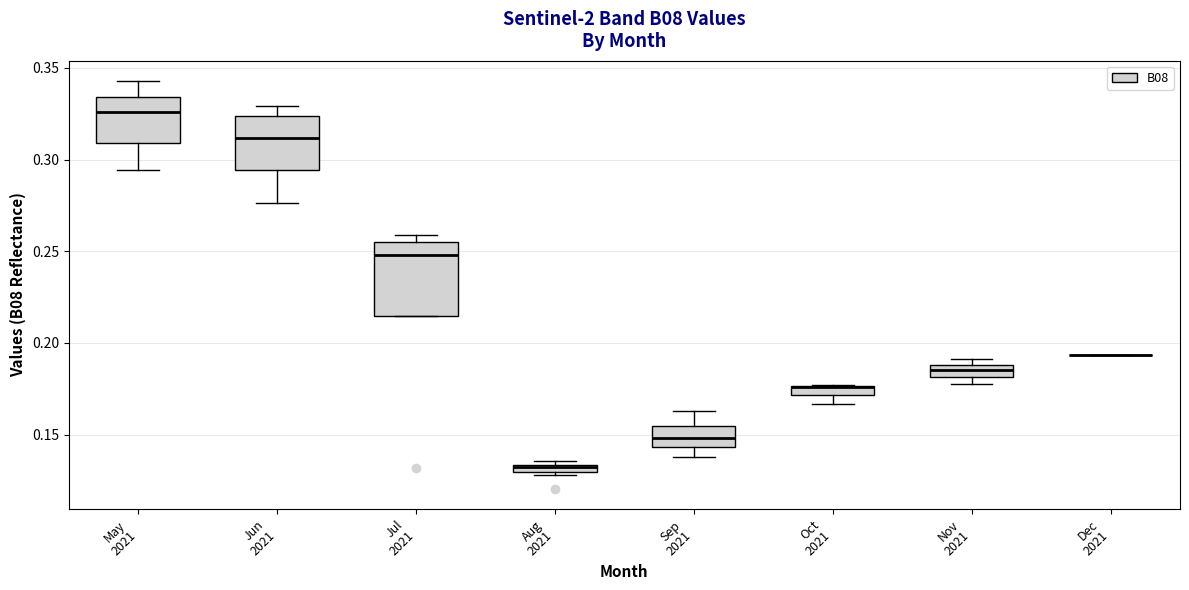

Which box is the tallest, from its lower edge to its upper edge?

Jul 2021